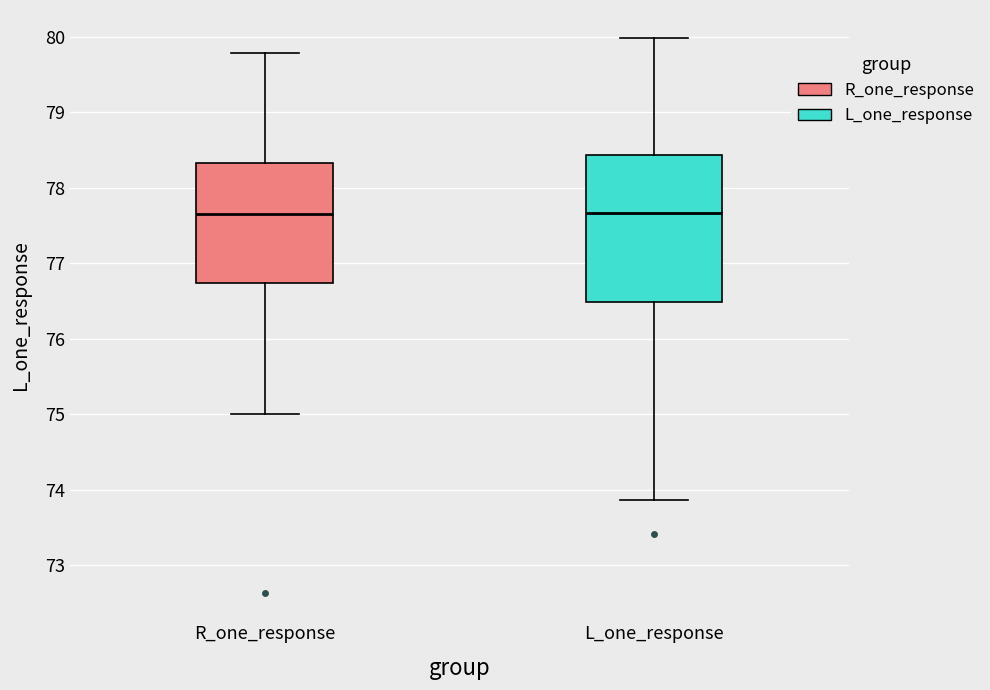

Reading left to right, transcribe this box plot: for each box, give where its median line is, the range the box spans, and where its two whiskers end, as read against the y-axis. The values are not printed on the chart, so give them approximately, as read against the axis.

R_one_response: median 77.7, box 76.7 to 78.3, whiskers 75.0 to 79.8
L_one_response: median 77.7, box 76.5 to 78.4, whiskers 73.9 to 80.0